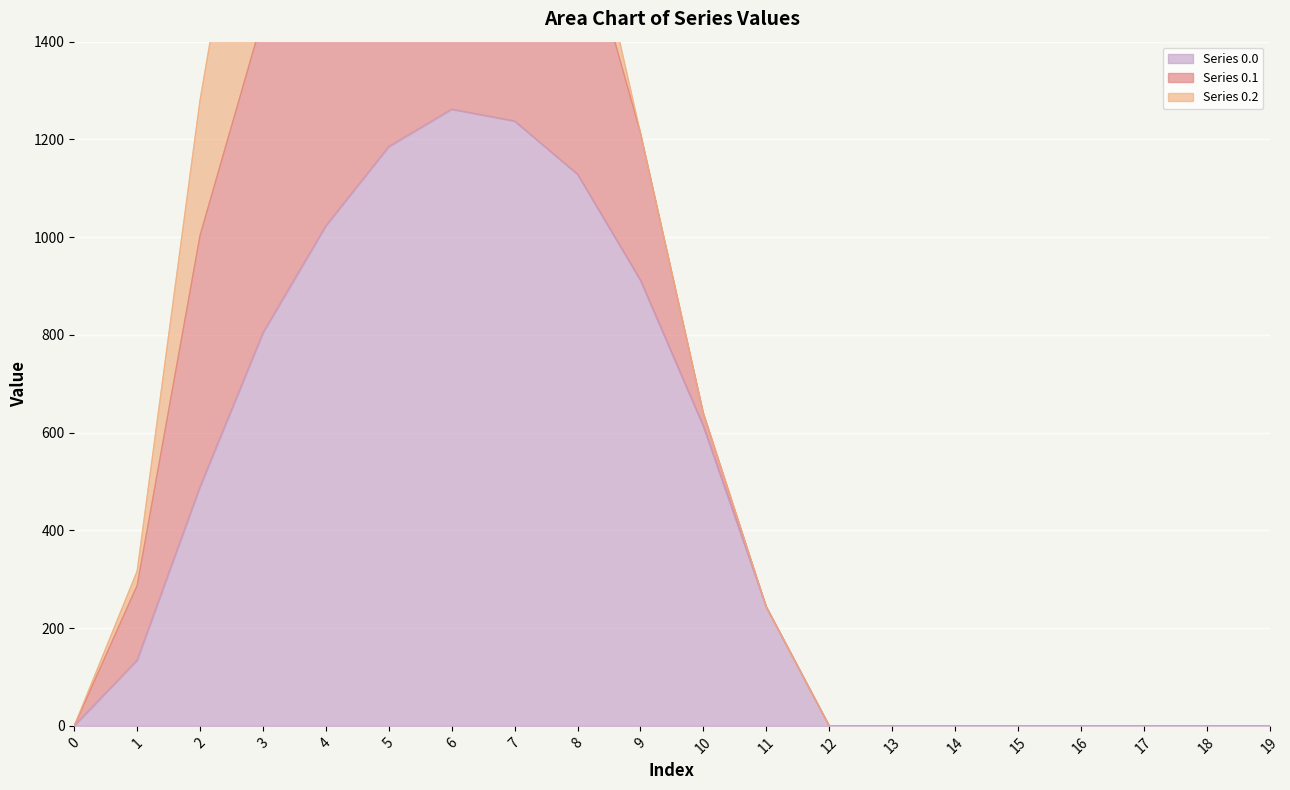

True or false: Series 0.1 has more than 0 interior local peaks.

True